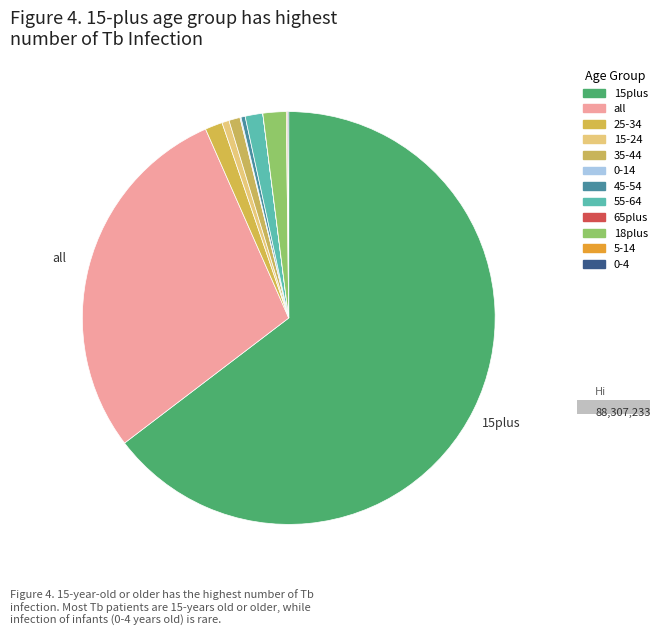

How many segments does this pie chart have?

12